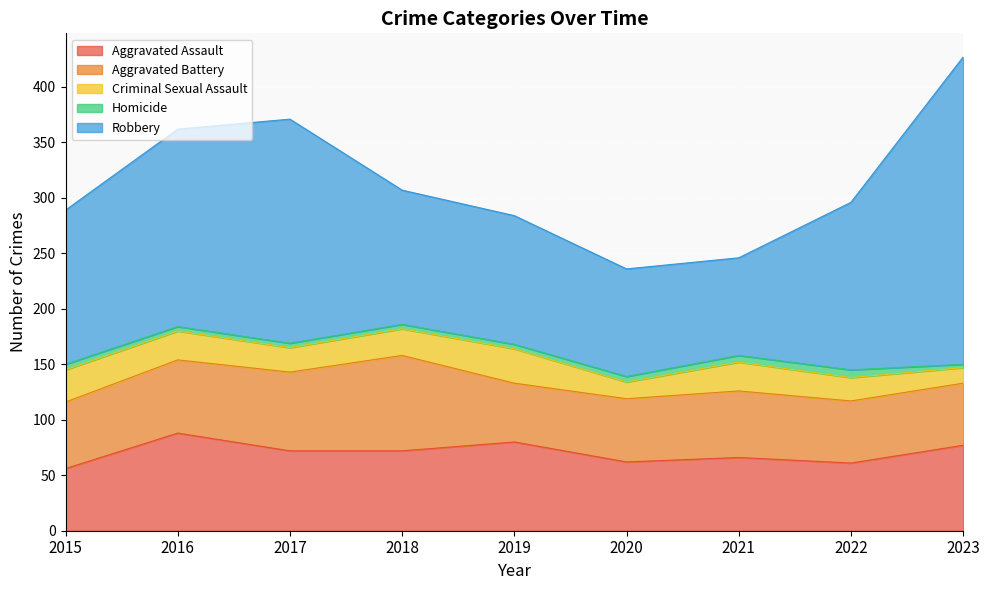

True or false: Aggravated Battery and Homicide intersect in this chart.

False